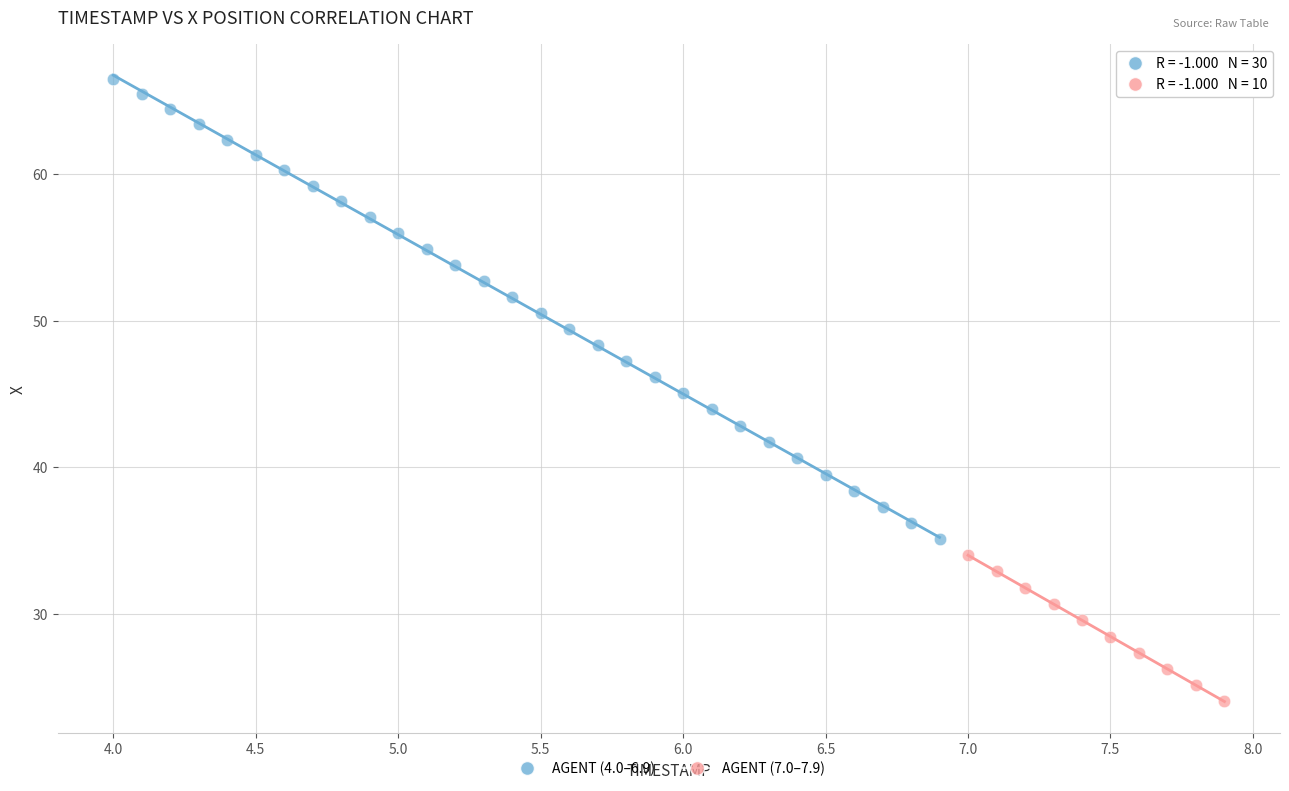

Which series has the widest spread of Y values?

AGENT (4.0–6.9)